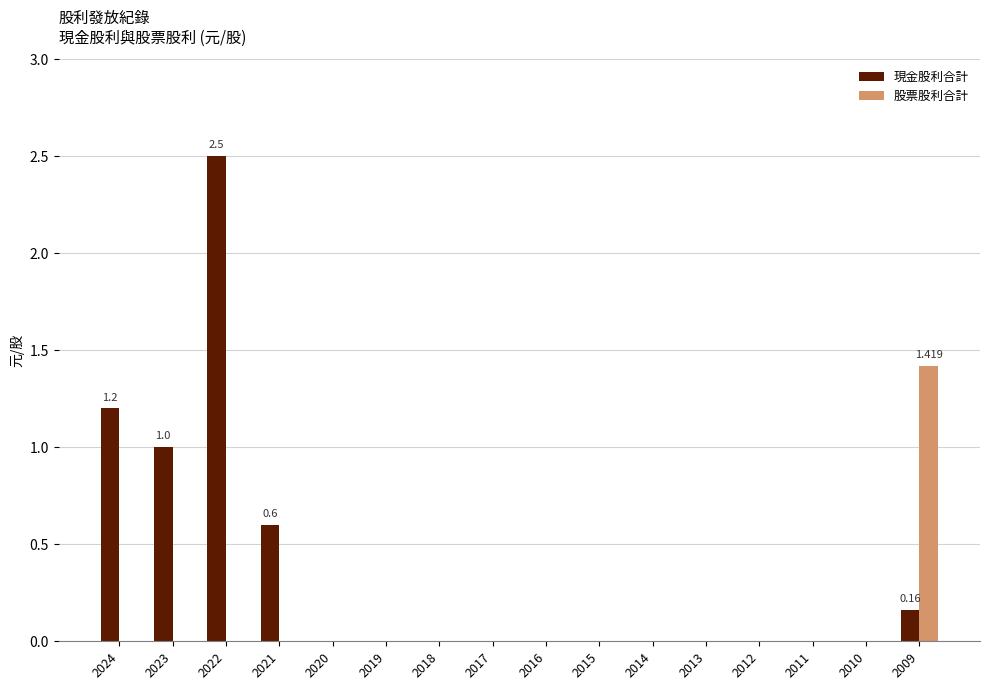

Between 2022 and 2021, which series saw the biggest shift?

現金股利合計